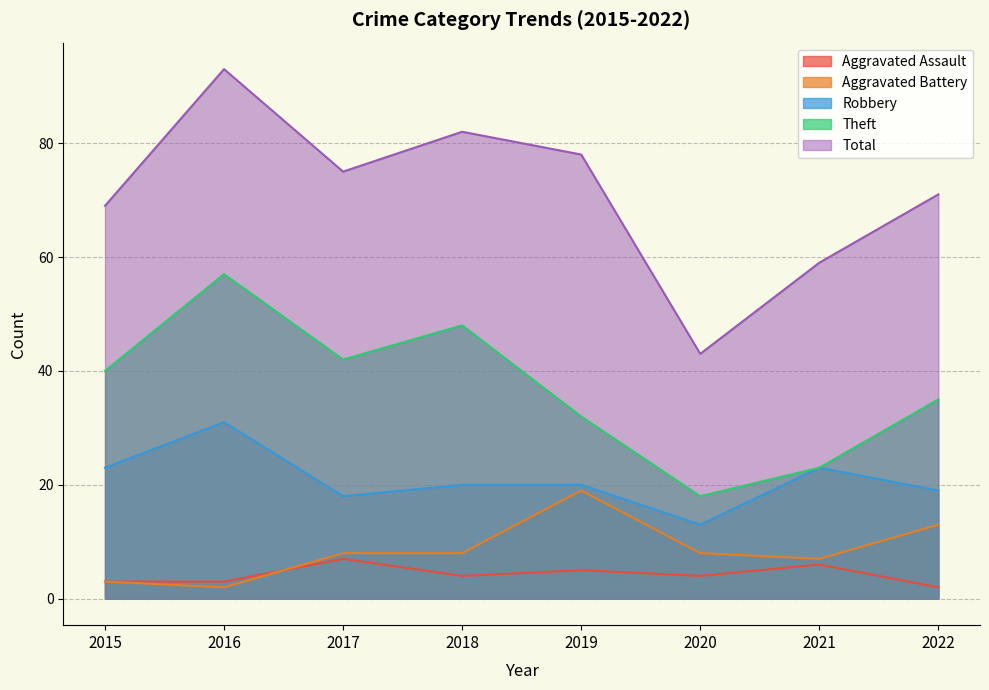

True or false: Aggravated Battery has more than 1 points higher than both neighbors.

False